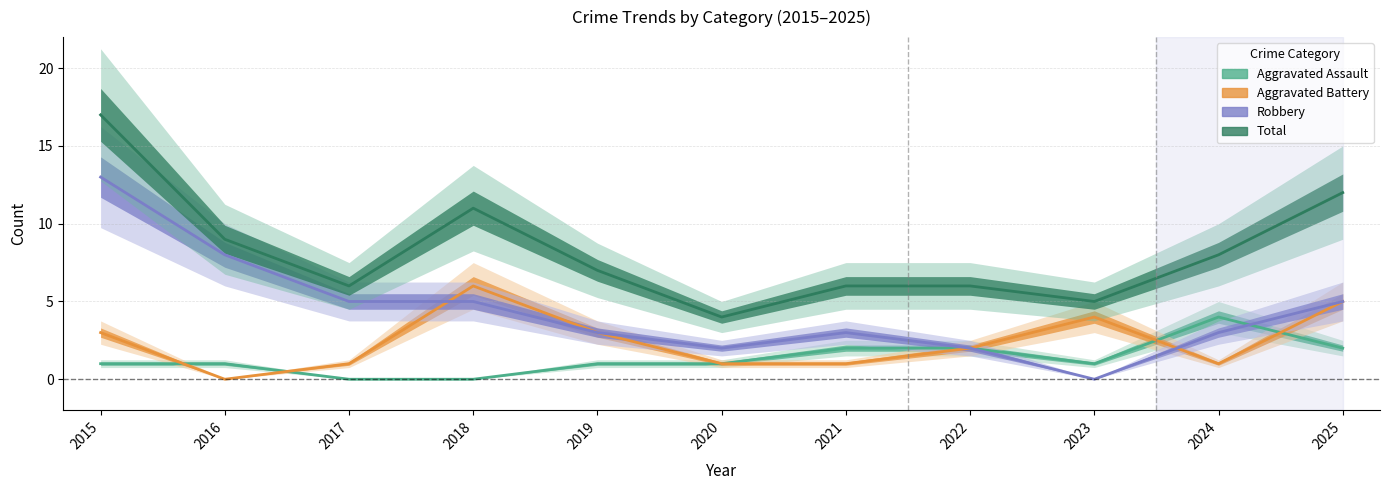

Which series has the largest range (max minus min)?

Robbery